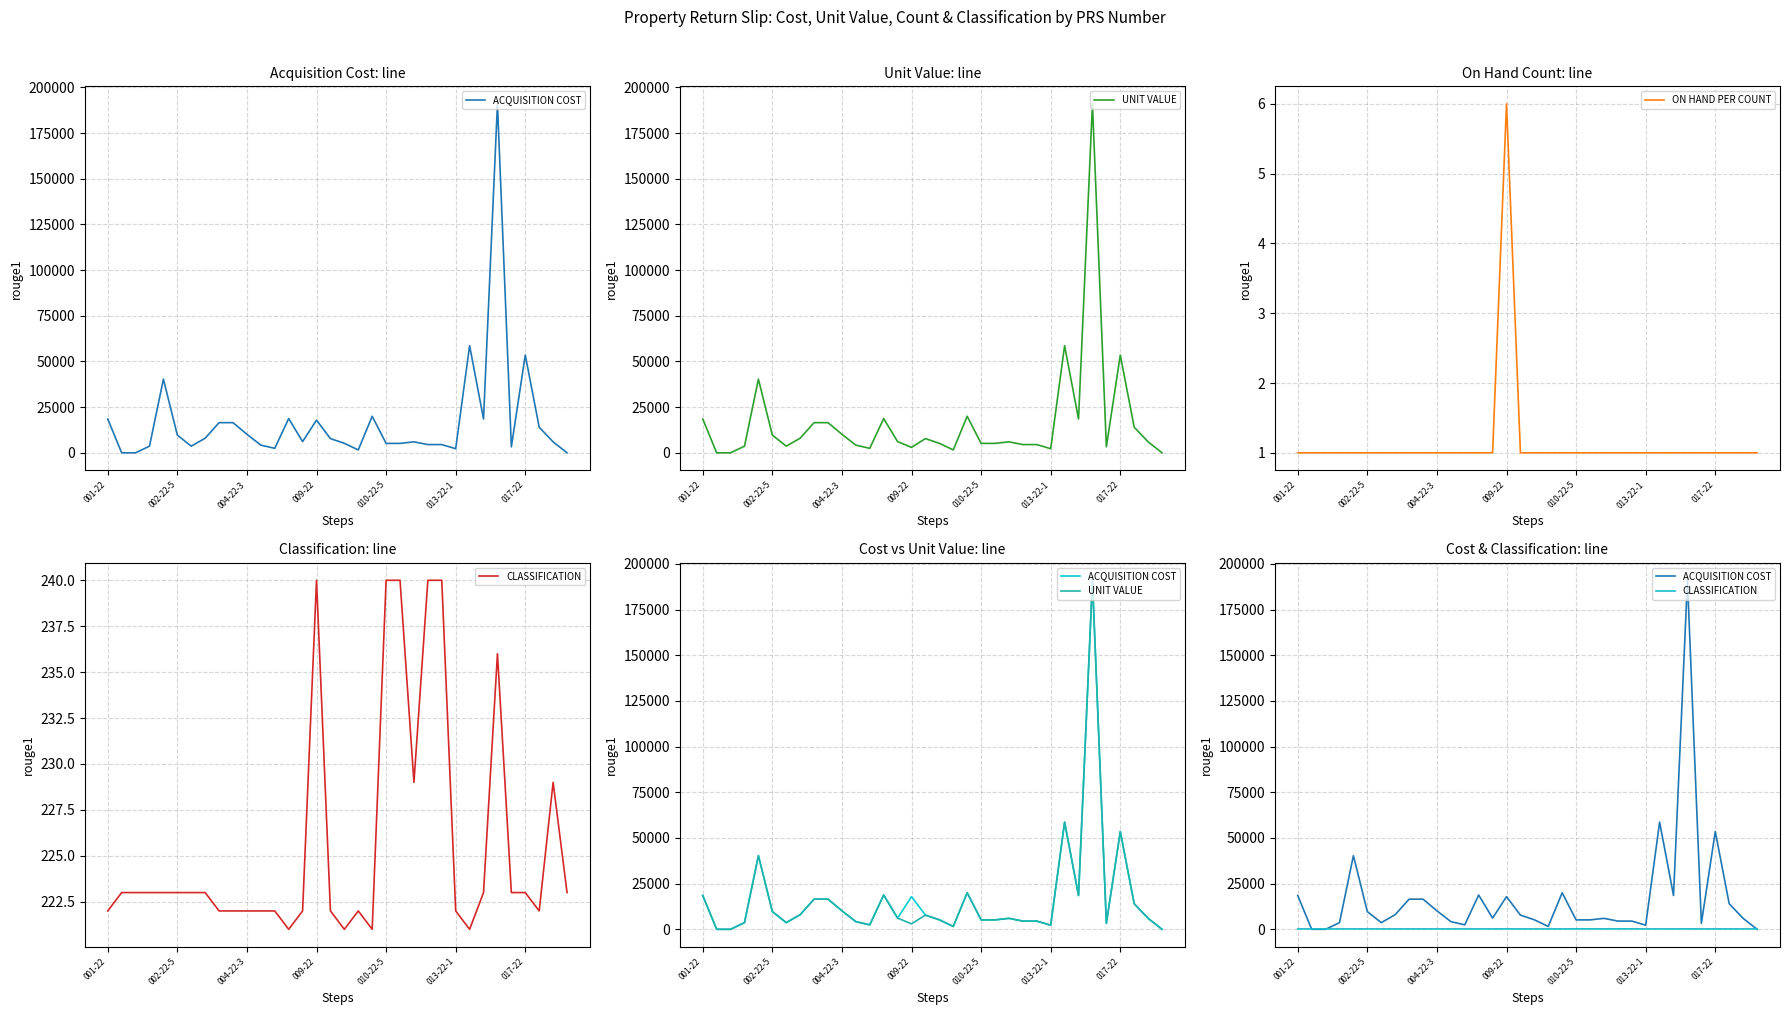

True or false: ON HAND PER COUNT has a value of 1.4 at 9.

False